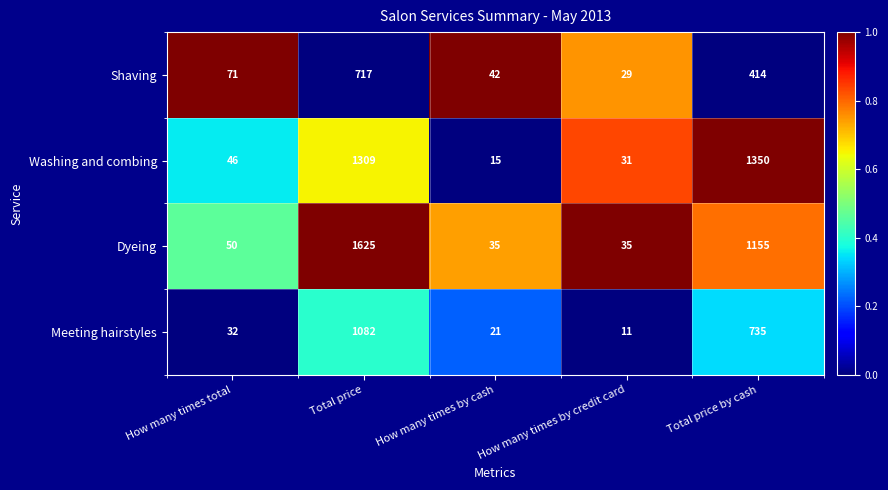

The value of Washing and combing at How many times total is 46. True or false?

True